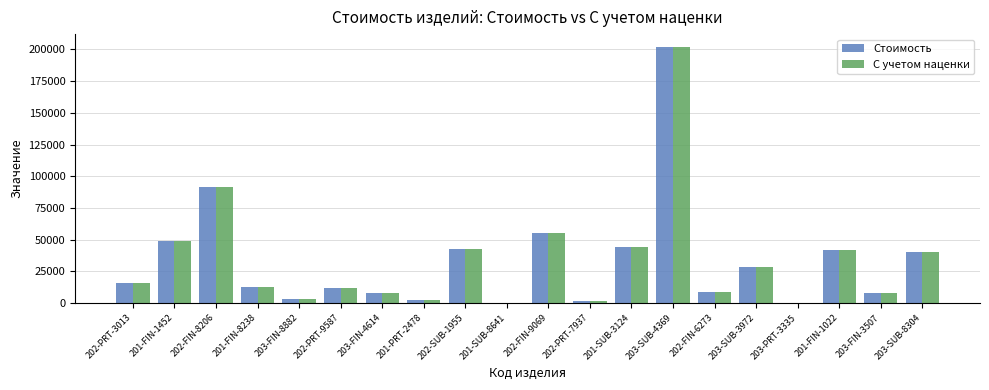

Is the value of Стоимость at 202-FIN-8206 greater than the value of С учетом наценки at 203-SUB-3972?

Yes